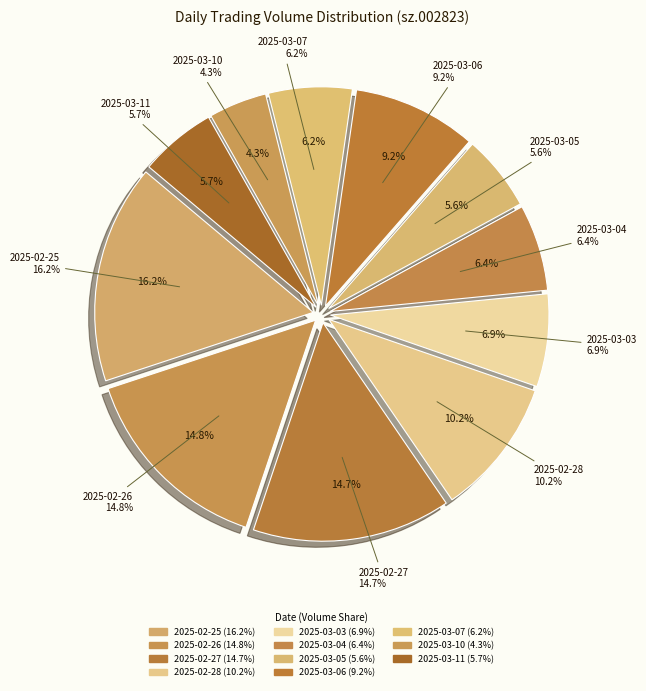

Is there a majority slice in this chart?

No